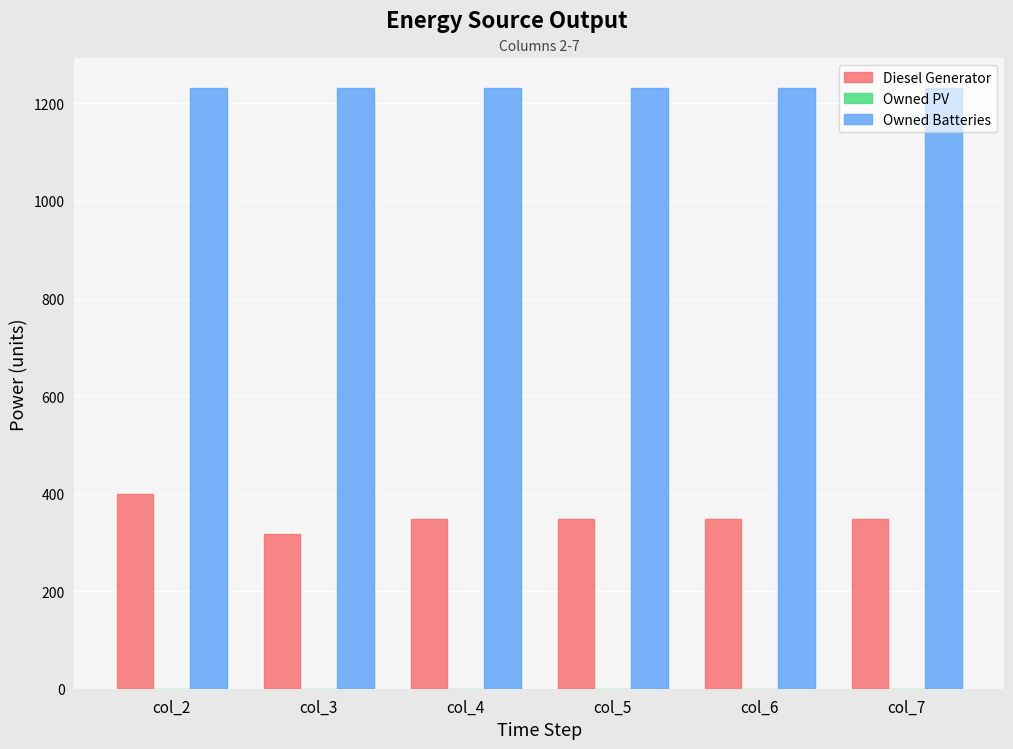

What is the sum of the Owned Batteries values at col_5 and col_4?

2462.0